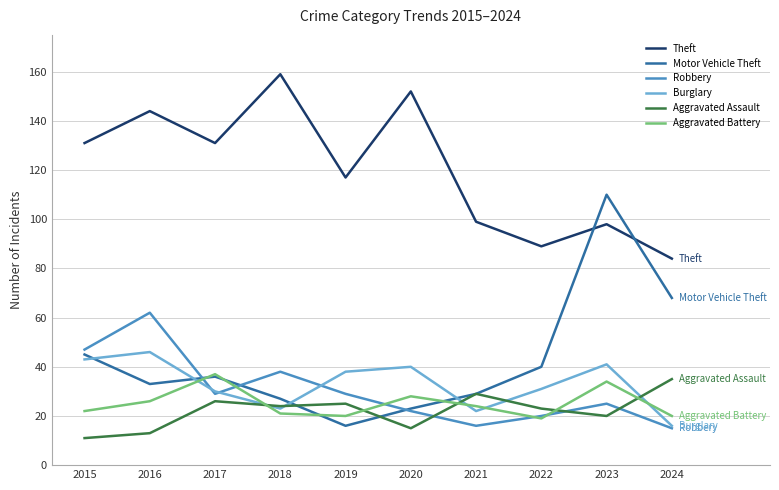

How many categories are shown in the chart?

10